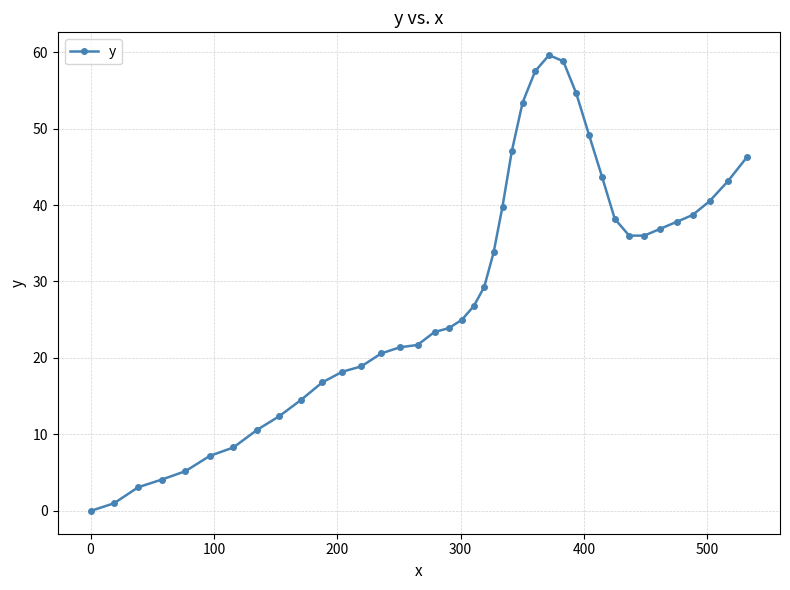

Is this an area chart (filled region under the line)?

No